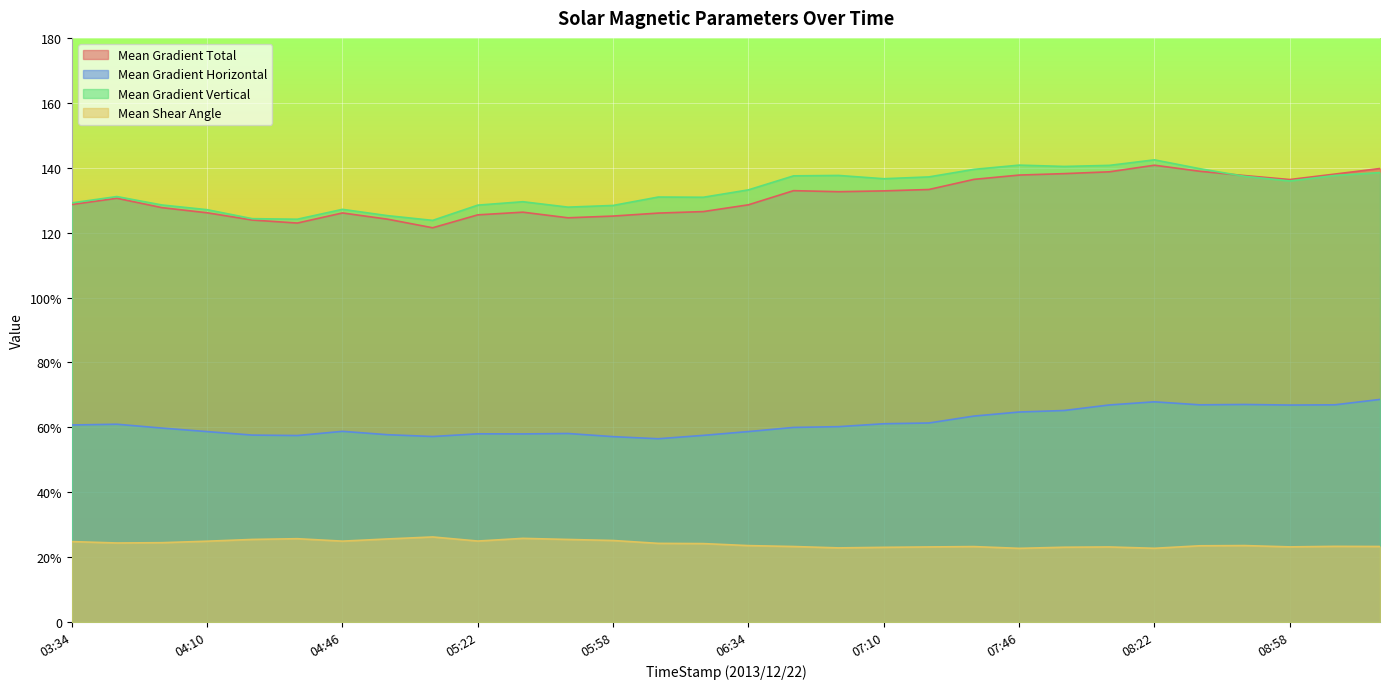

What is the average value of the Mean Gradient Horizontal series?

61.3